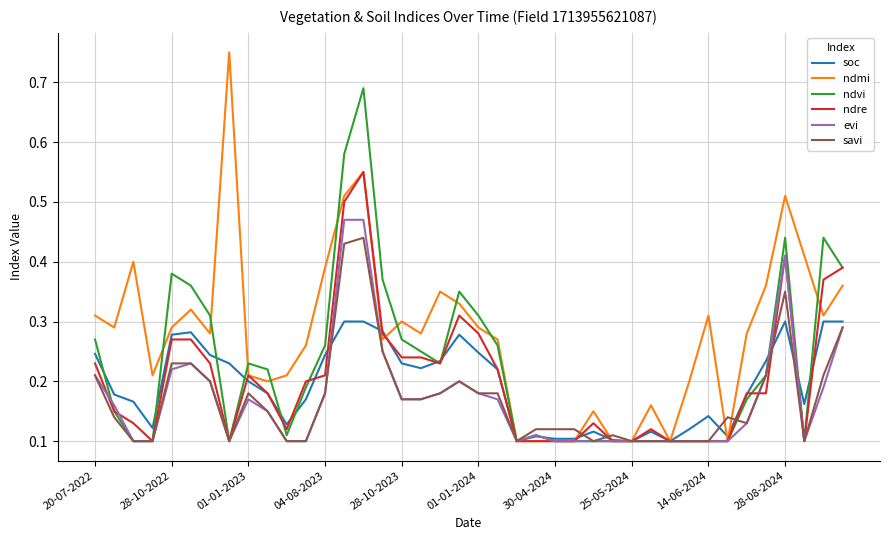

Which series has the largest total across all categories?

ndmi